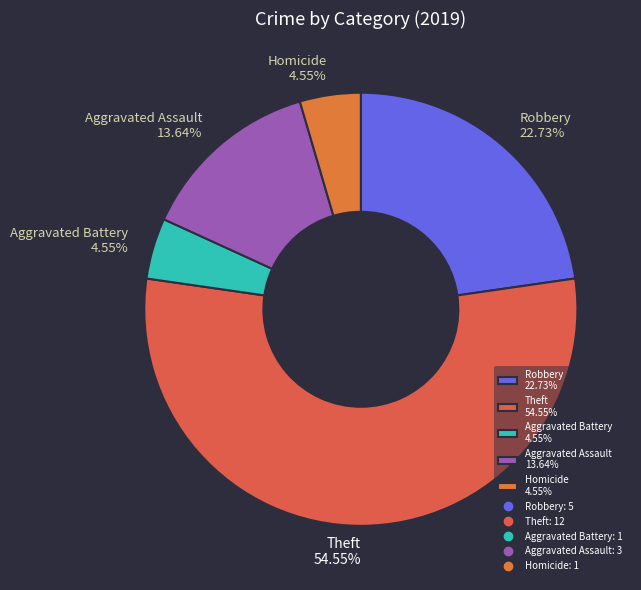

To the nearest percent, what is the average slice percentage?

20%